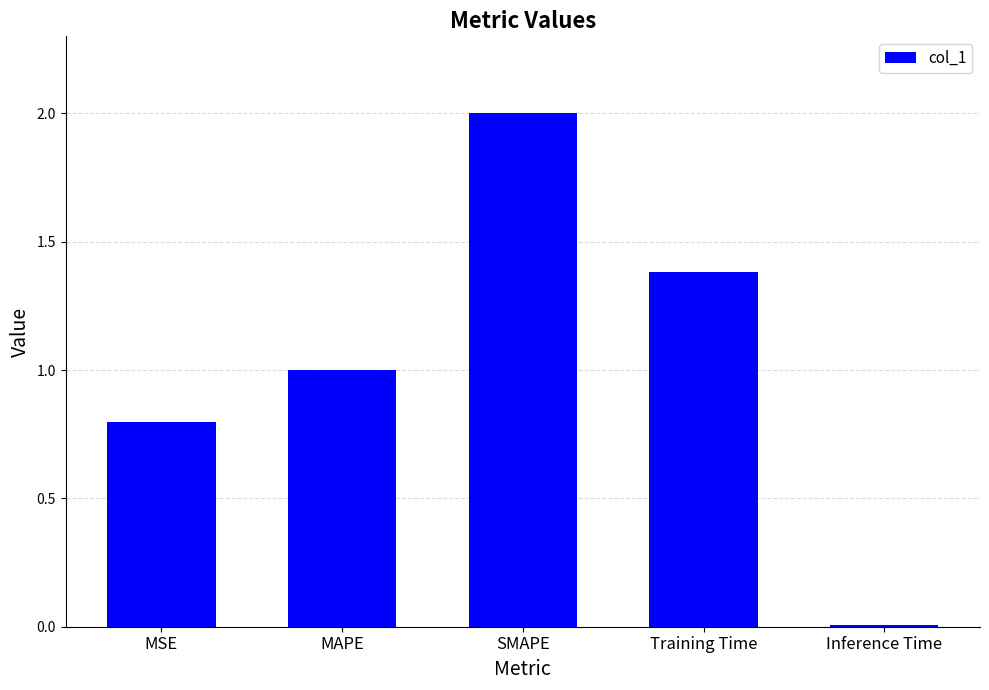

At which category does the chart reach its minimum across all series?

Inference Time